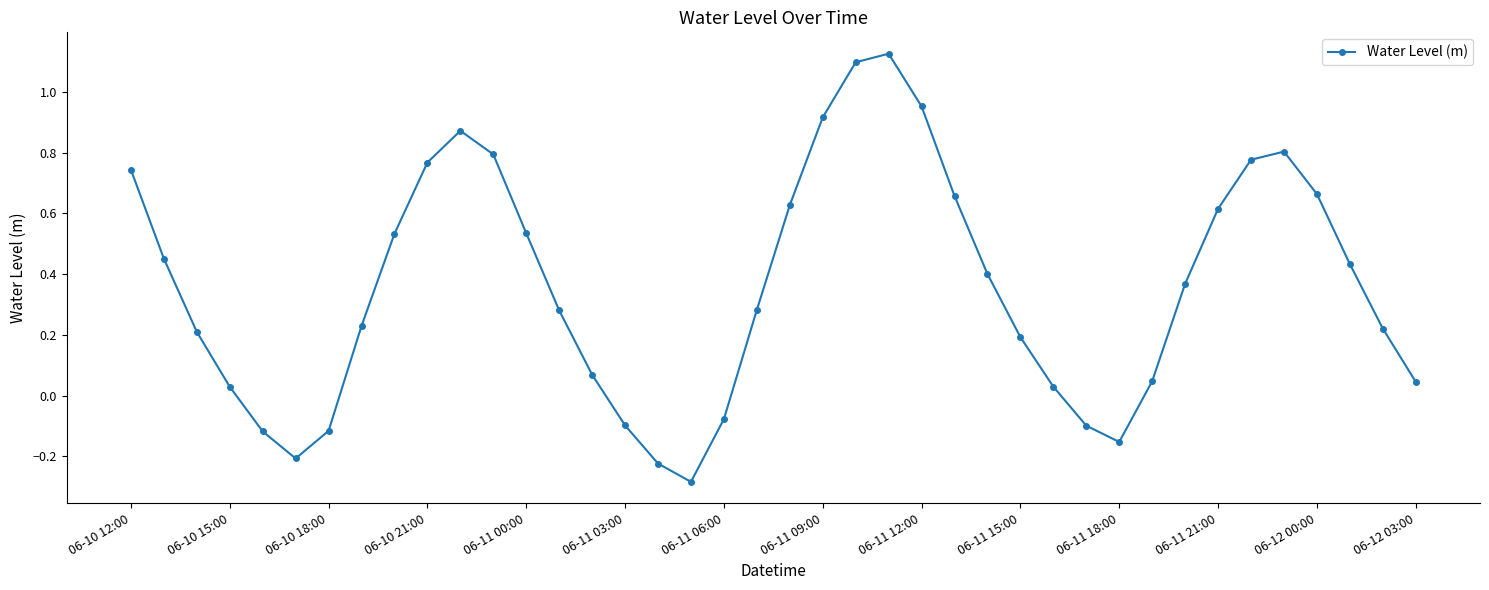

How many points are lower than both their immediate neighbors (excluding endpoints)?

3